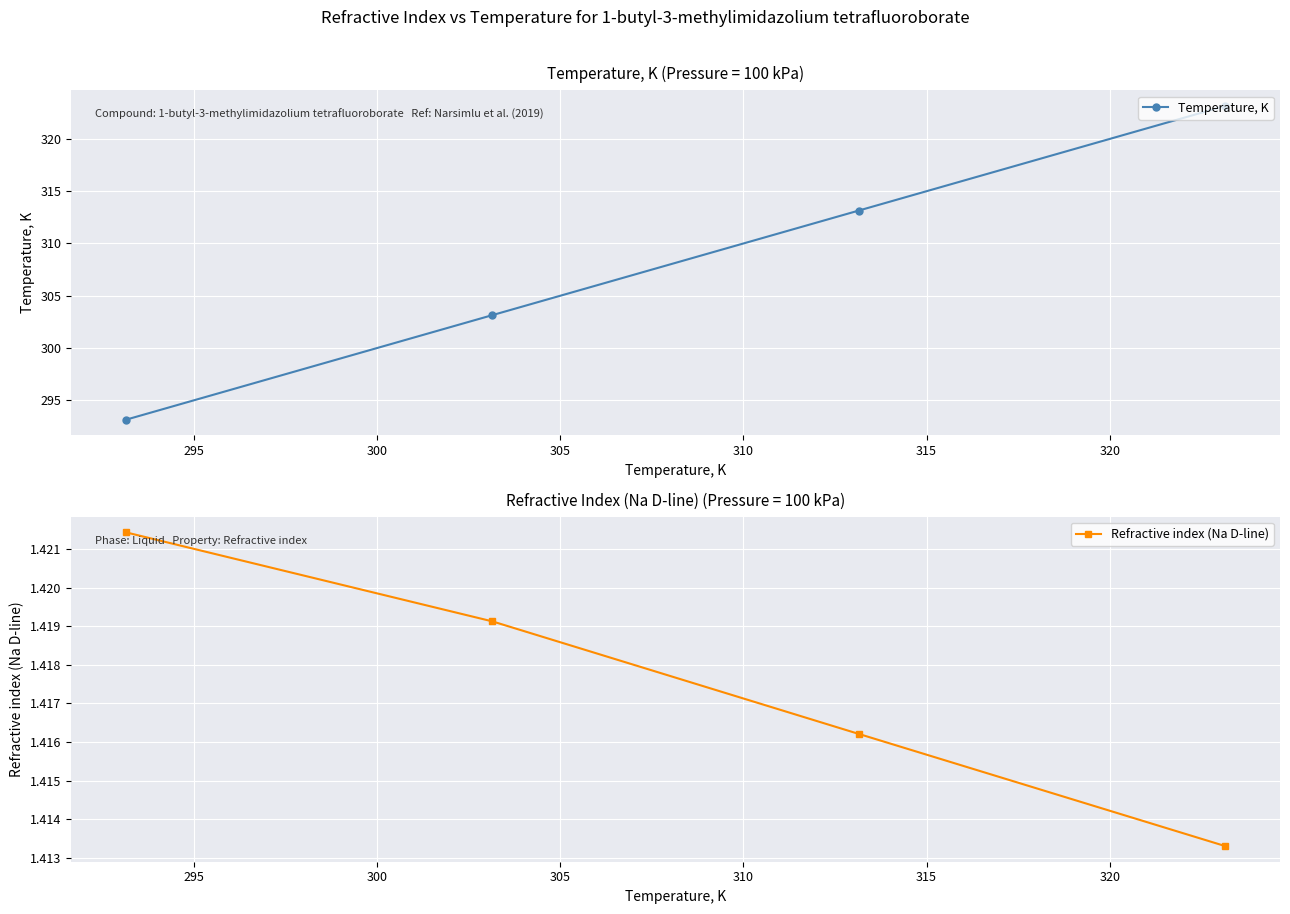

Count the Refractive index (Na D-line) values in the range 1 to 2.

4